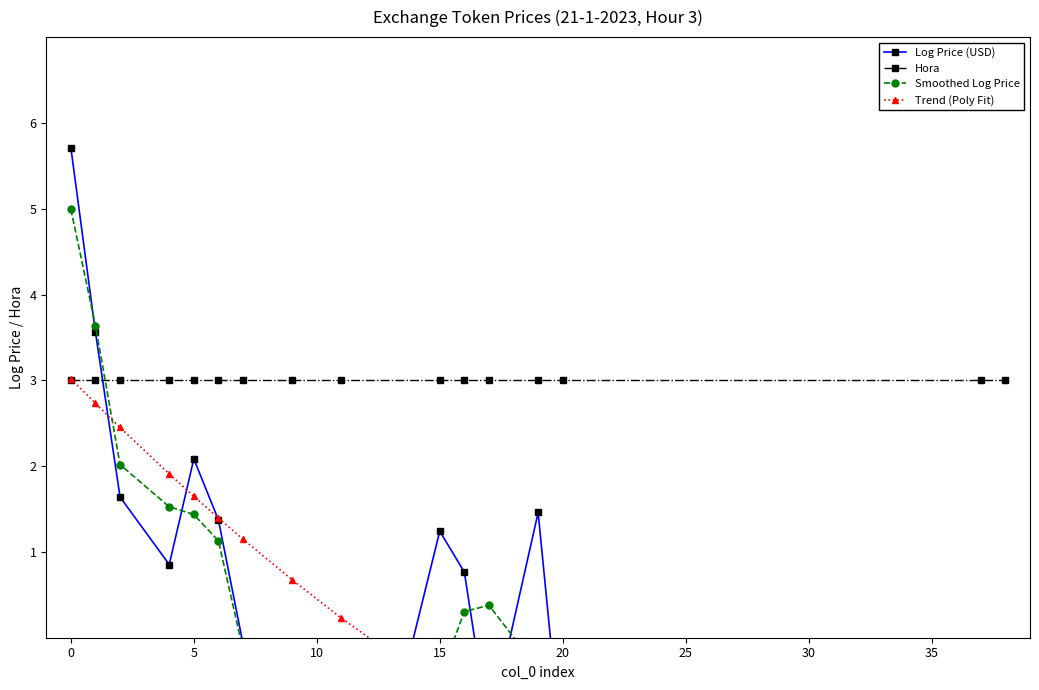

Which series has the largest total across all categories?

Hora